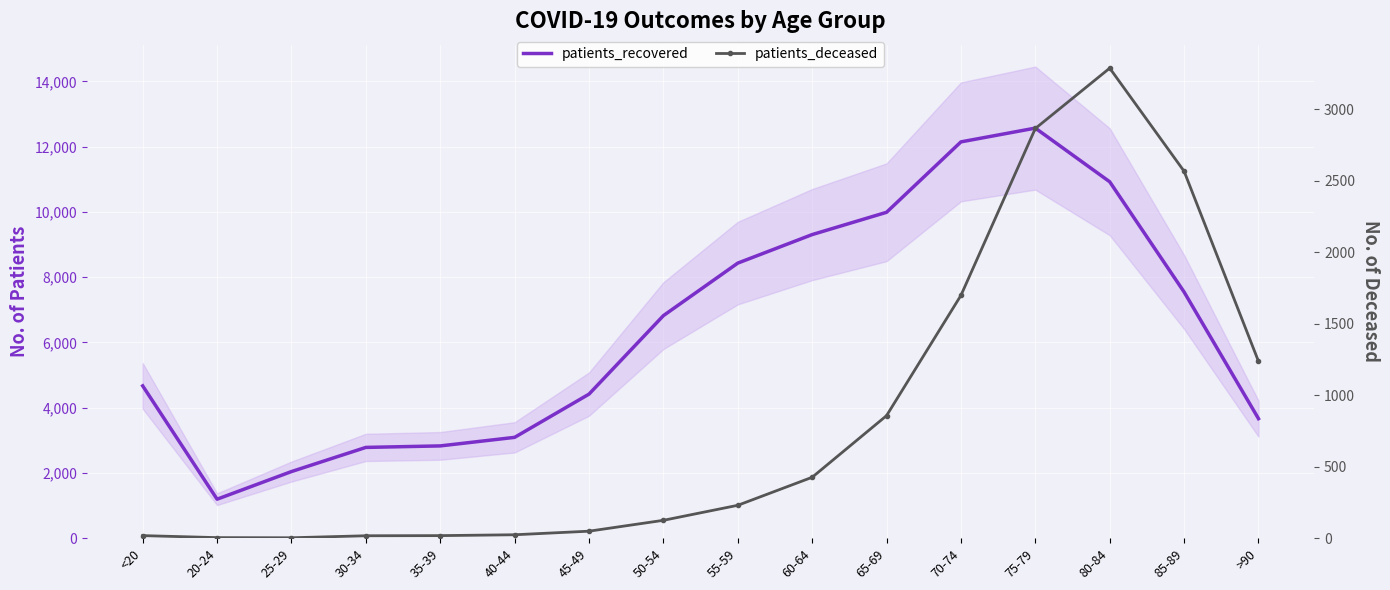

What are all the series names shown in the legend?

patients_recovered, patients_deceased